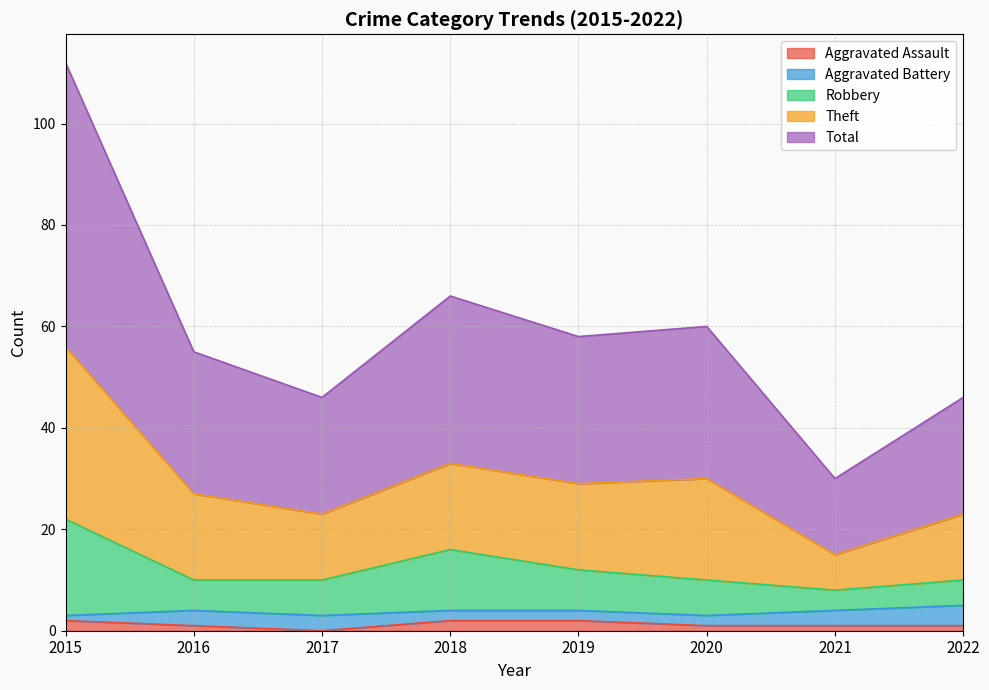

The value of Theft at 2016 is 91. True or false?

False